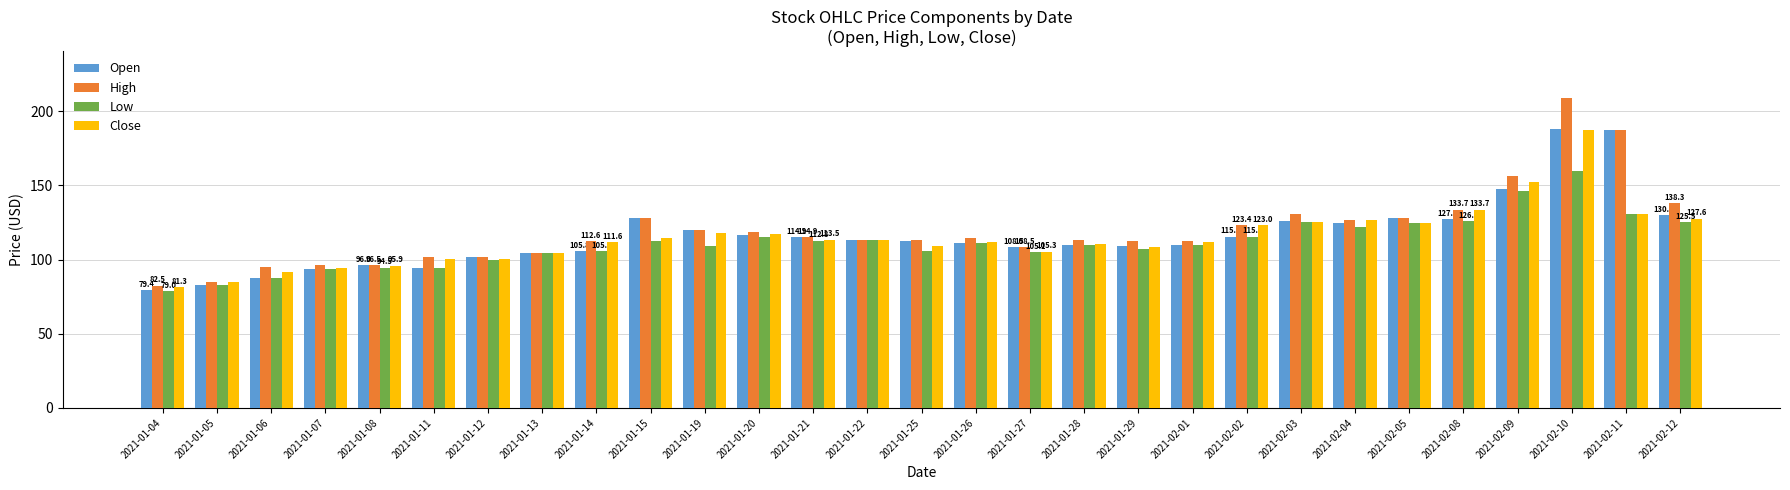

What is the average value of the Open series?

116.3